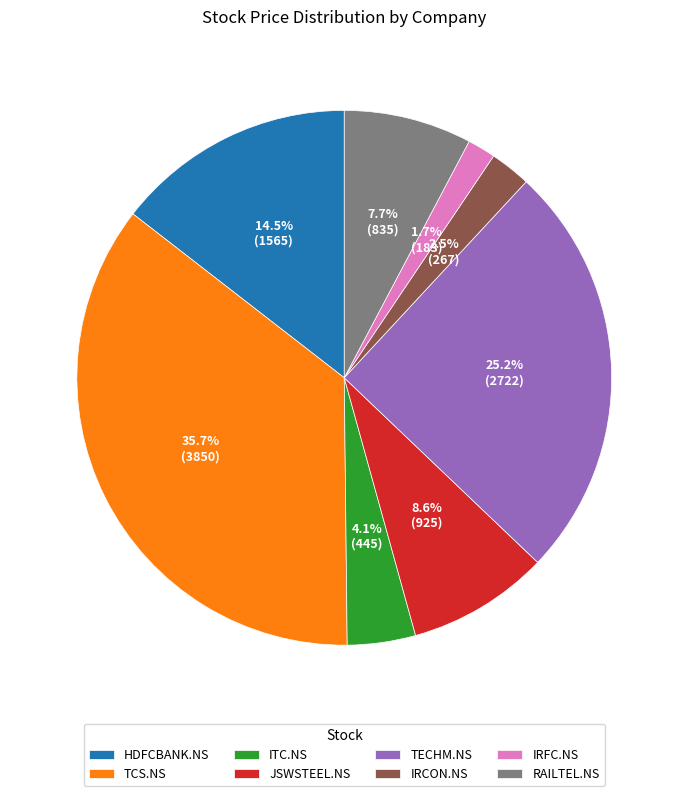

How much of the chart is everything except JSWSTEEL.NS?

91.4%